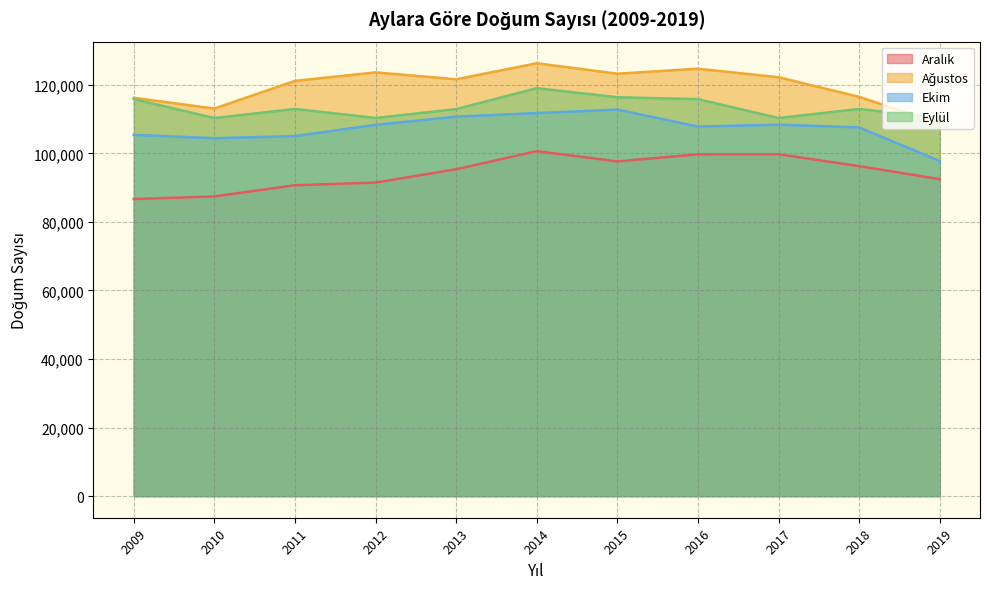

The value of Ağustos at 2012 is 123634. True or false?

True